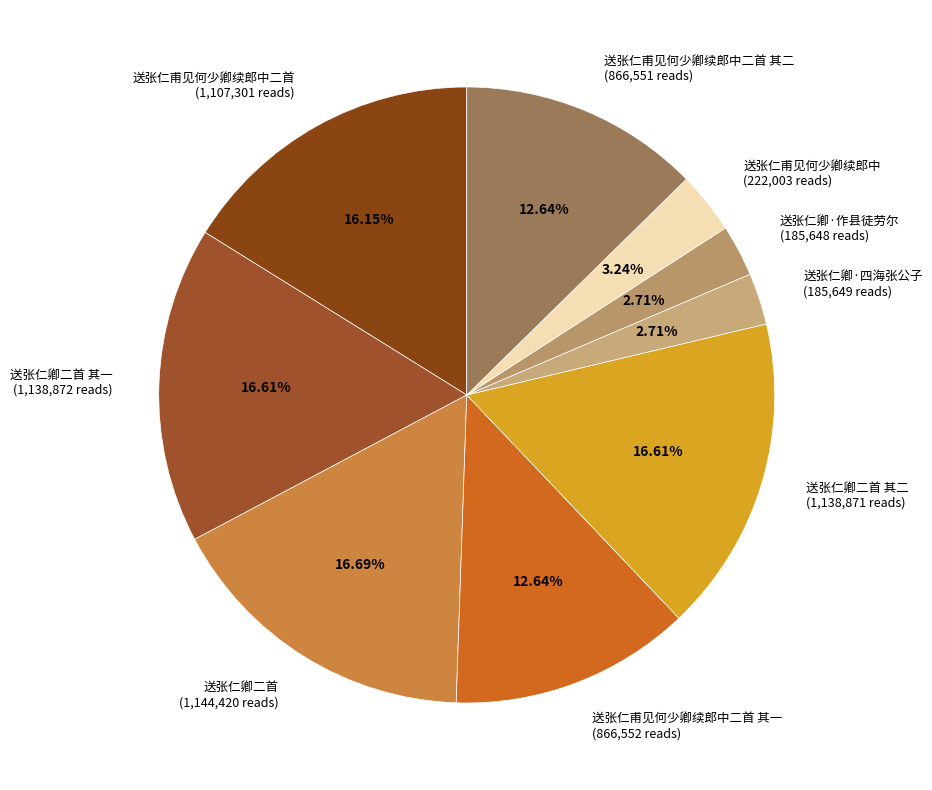

What is the ratio of the value at 送张仁甫见何少卿续郎中二首 其二 (866,551 reads) to the value at 送张仁甫见何少卿续郎中 (222,003 reads)?

3.9